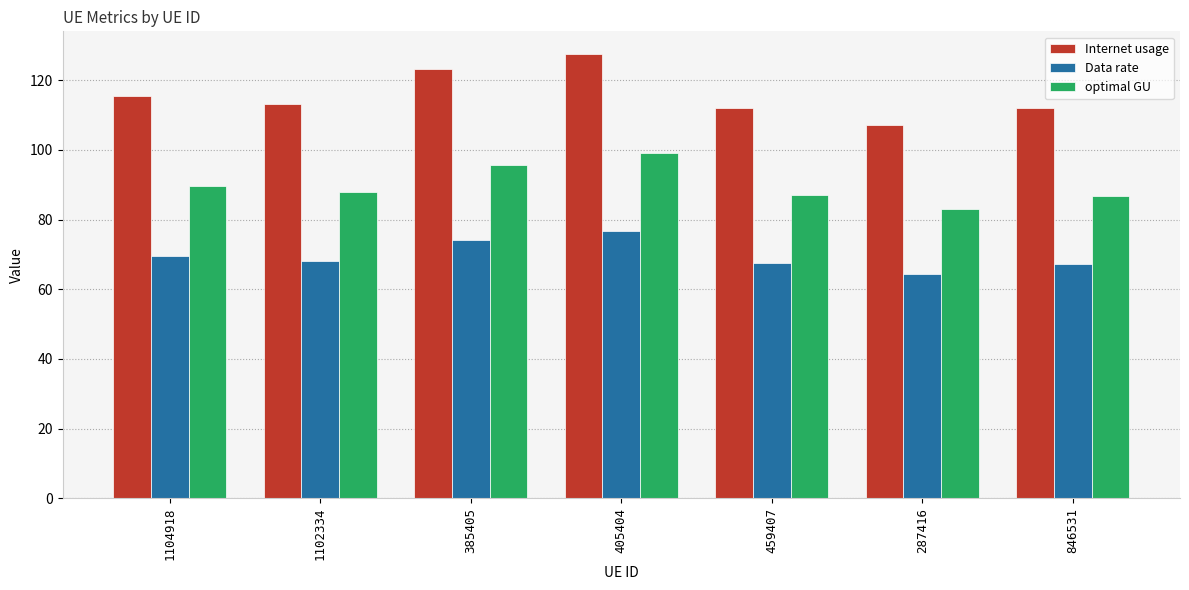

True or false: Internet usage has a value of 182.6 at 405404.

False